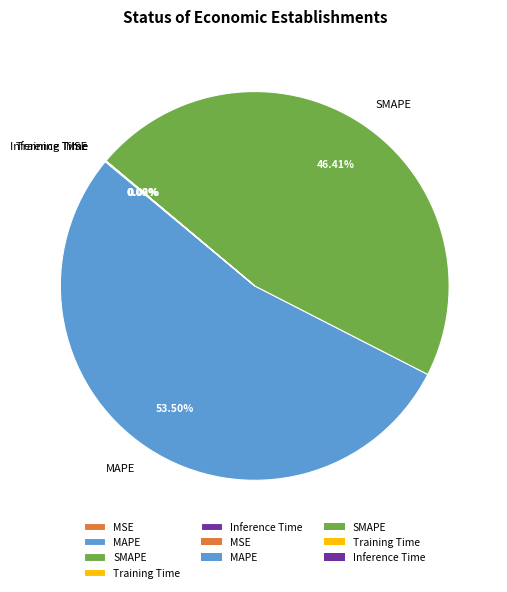

Does MAPE represent more than half of the total?

Yes